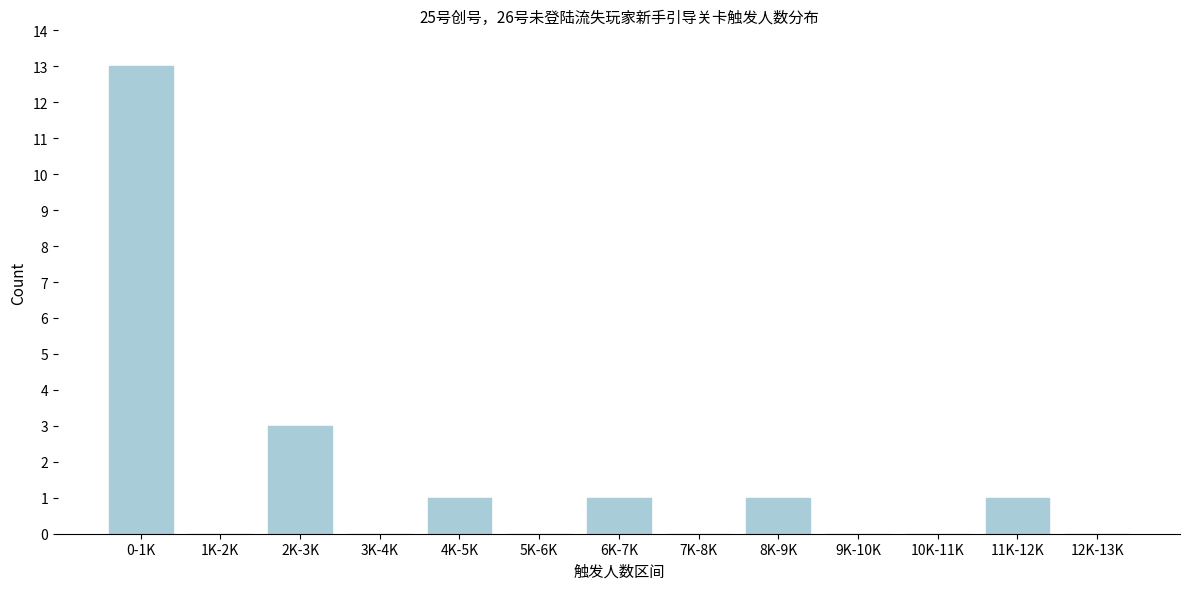

Reading right to left, extract all data points from this chart.

12K-13K=0	11K-12K=1	10K-11K=0	9K-10K=0	8K-9K=1	7K-8K=0	6K-7K=1	5K-6K=0	4K-5K=1	3K-4K=0	2K-3K=3	1K-2K=0	0-1K=13